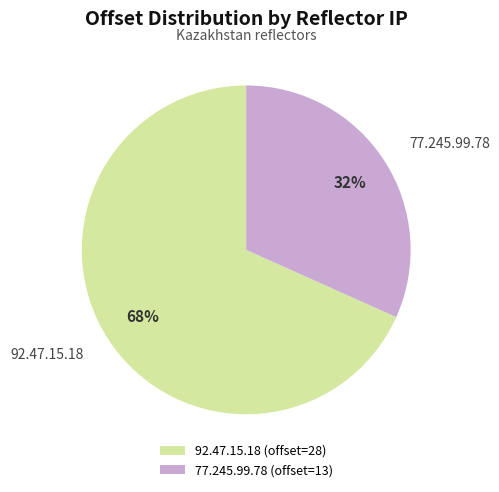

Which slice is the smallest?

77.245.99.78